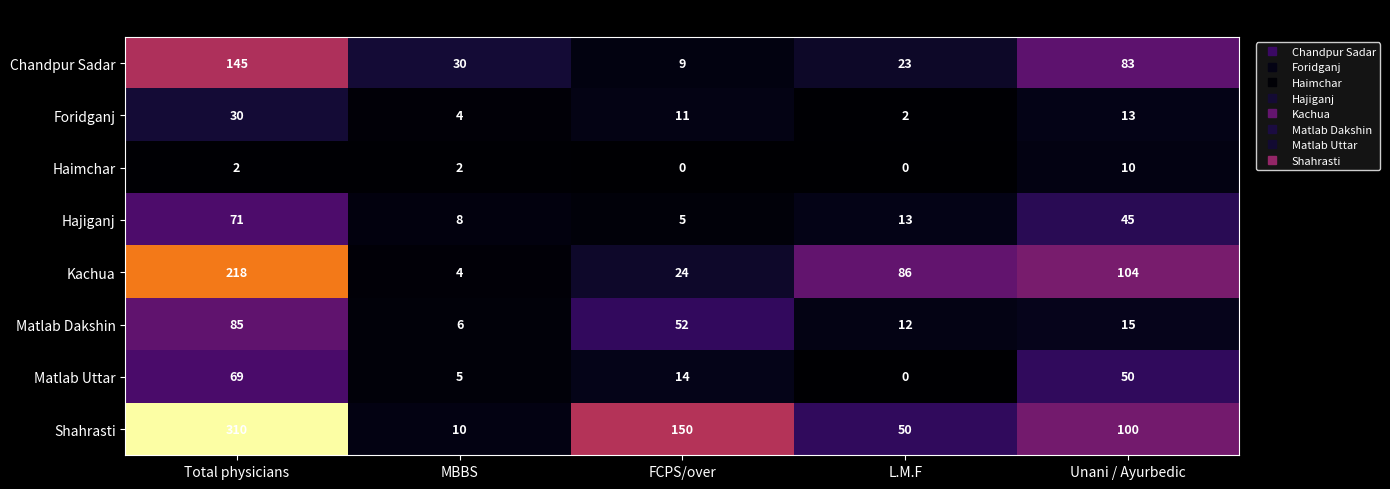

What is the total value across all series at Unani / Ayurbedic?

420